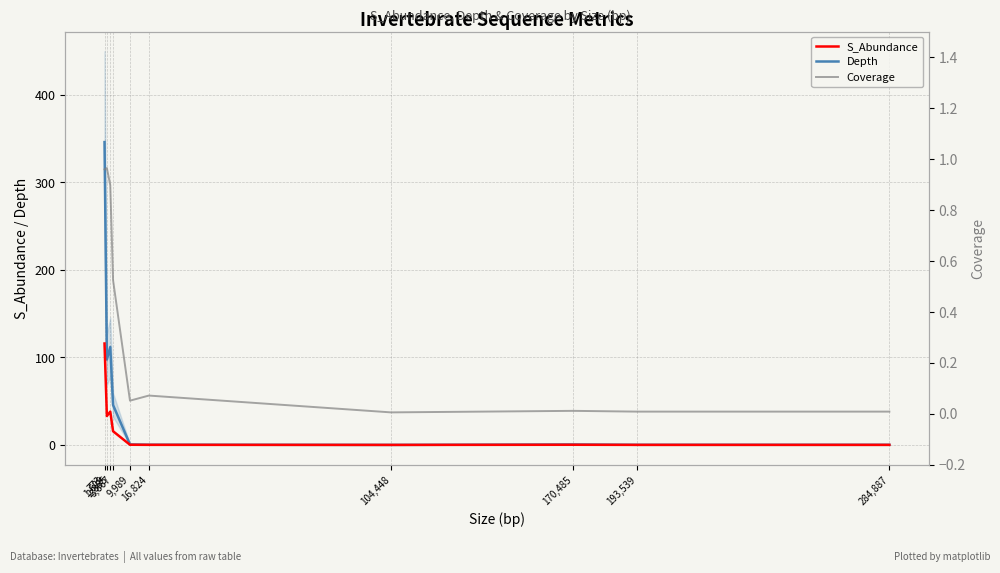

True or false: Coverage and S_Abundance intersect in this chart.

False